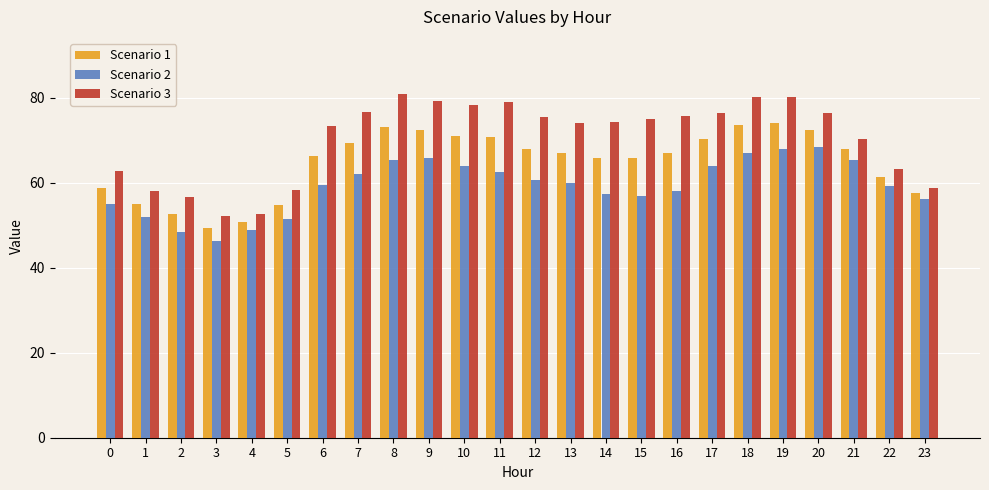

True or false: Scenario 1 has a value of 73.6 at 18.

True